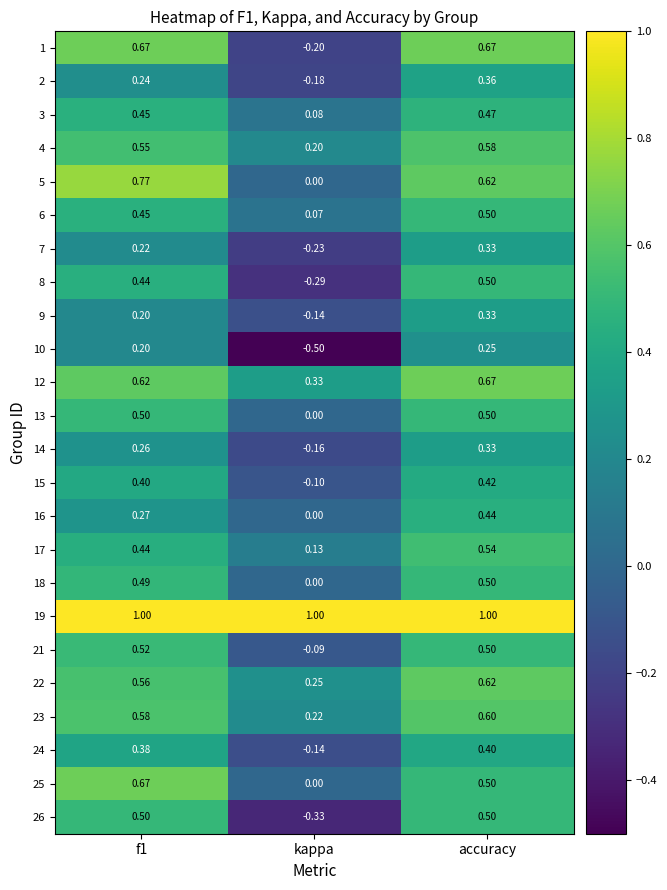

Which category has the lowest value across all series?

kappa